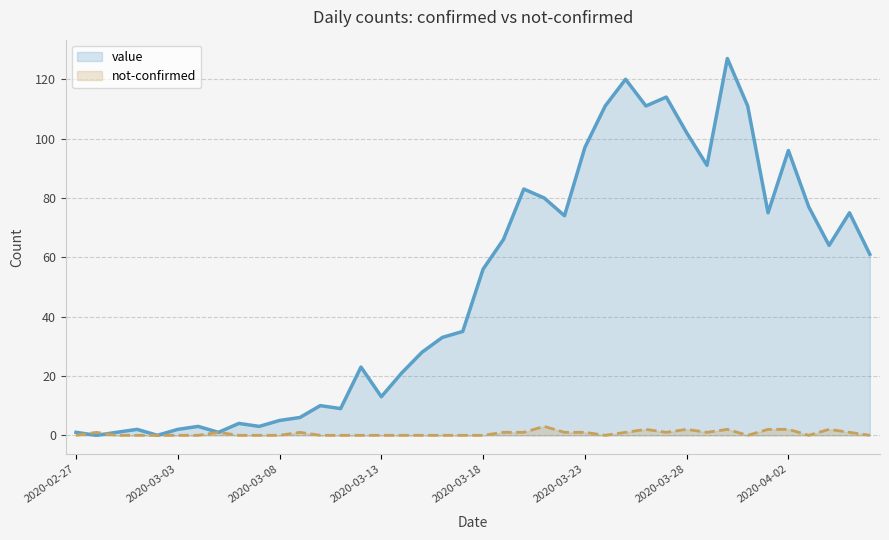

Reading left to right, extract all data points from this chart.

value: 1	0	1	2	0	2	3	1	4	3	5	6	10	9	23	13	21	28	33	35	56	66	83	80	74	97	111	120	111	114	102	91	127	111	75	96	77	64	75	61
not-confirmed: 0	1	0	0	0	0	0	1	0	0	0	1	0	0	0	0	0	0	0	0	0	1	1	3	1	1	0	1	2	1	2	1	2	0	2	2	0	2	1	0